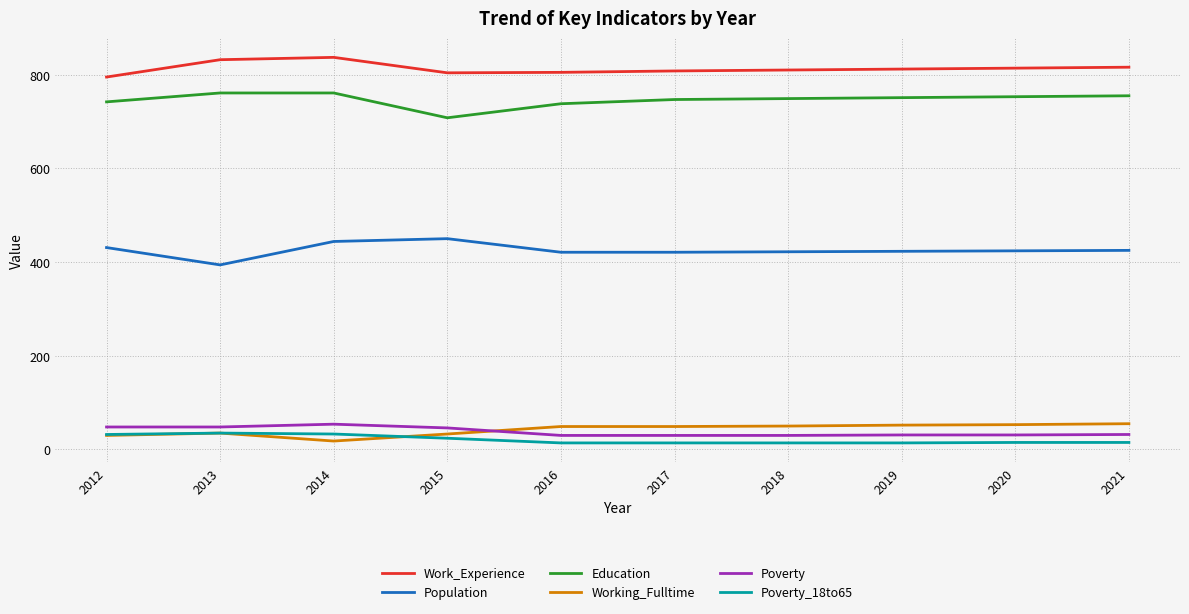

What is the minimum value for Working_Fulltime?

18